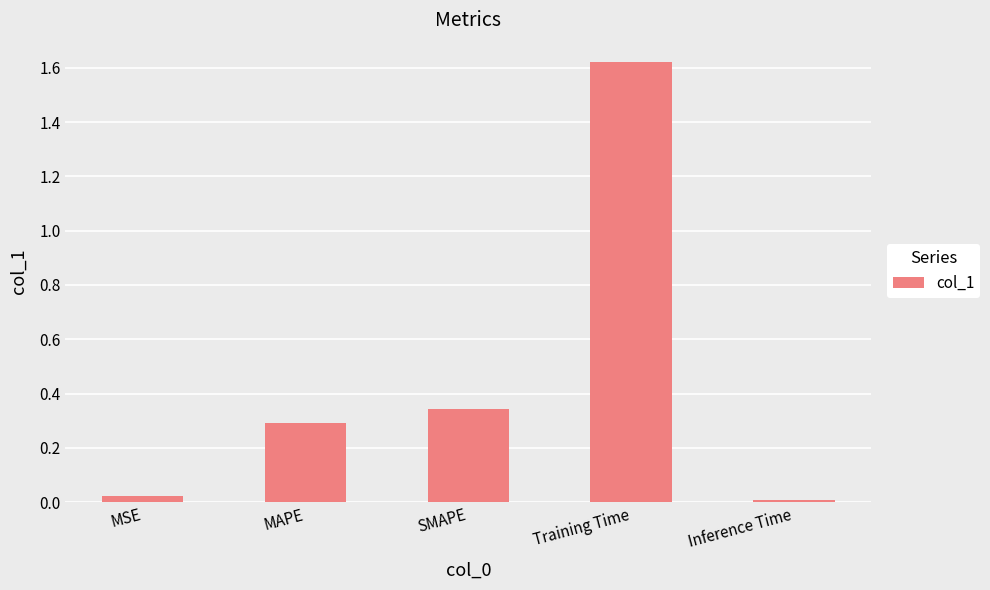

Which label corresponds to the smallest value in the chart?

Inference Time